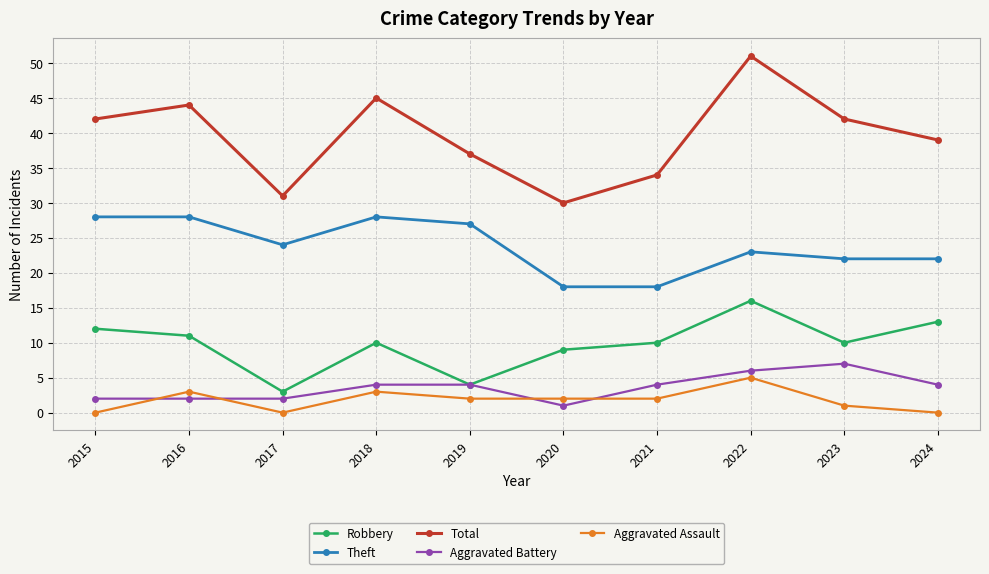

How many interior local valleys does the Total series have?

2